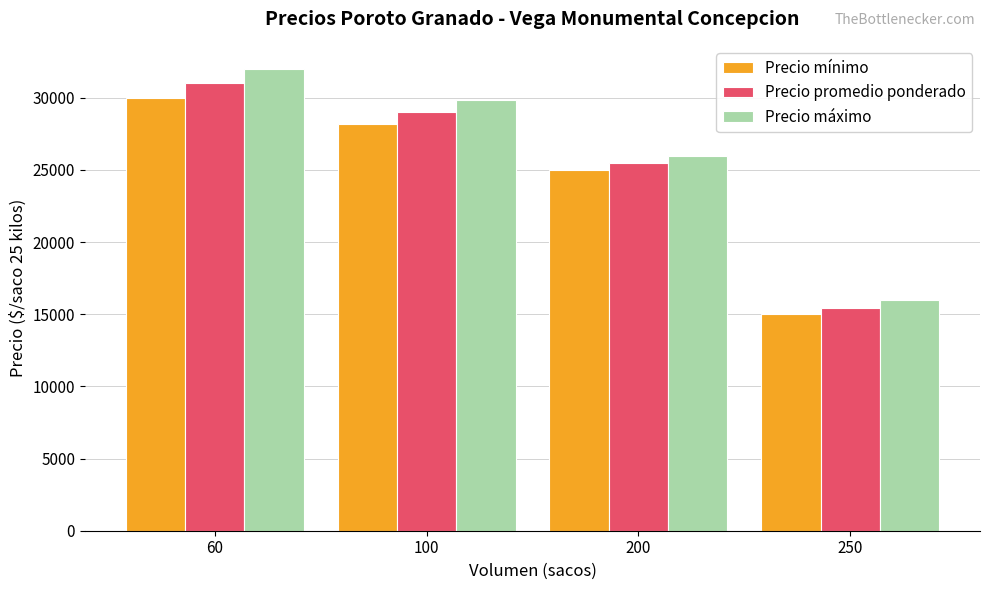

Is it true that Precio máximo equals 12713 at 200?

False